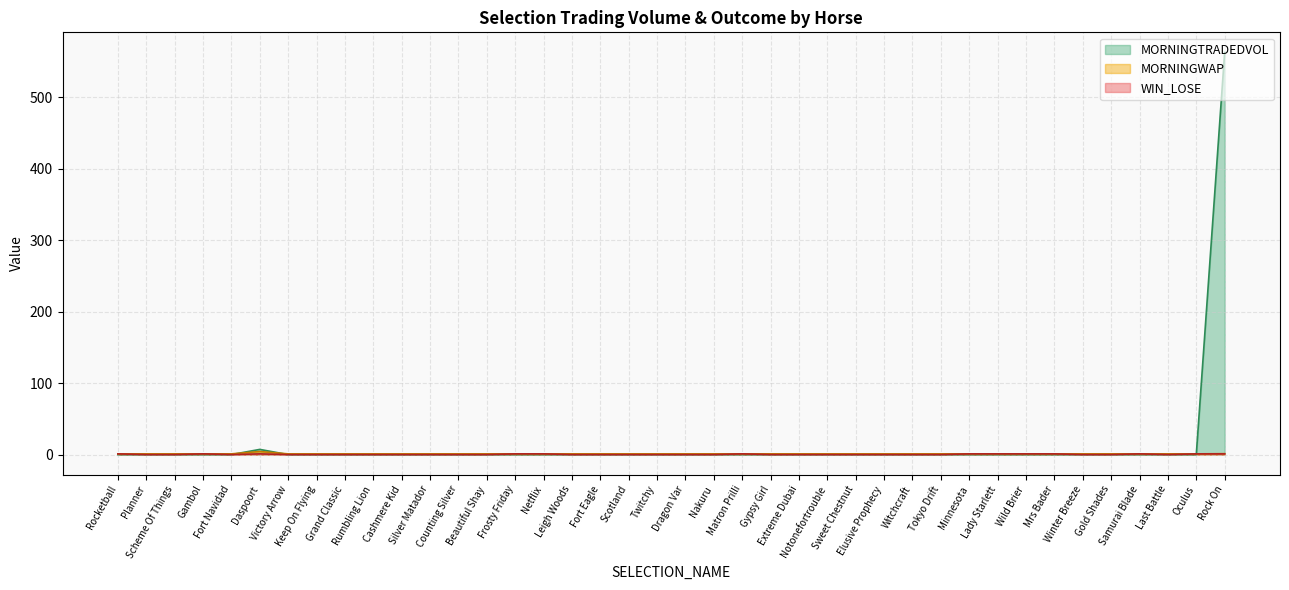

What is the highest value of the WIN_LOSE series?

1.0